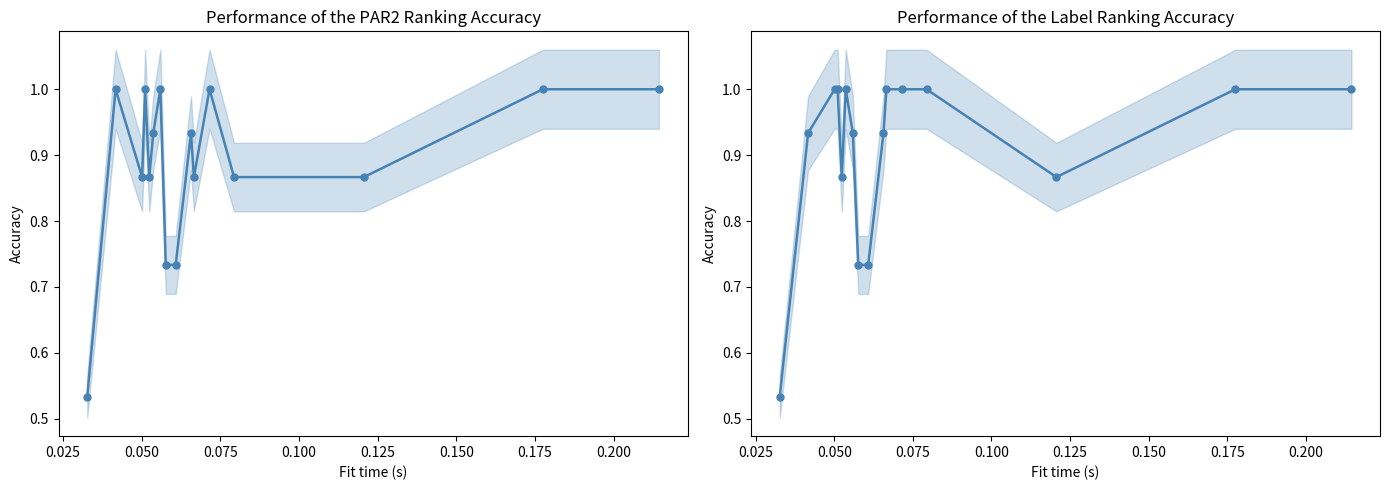

Is the value of label_ranking_acc at 15 greater than the value of par2_ranking_acc at 0.200?

Yes